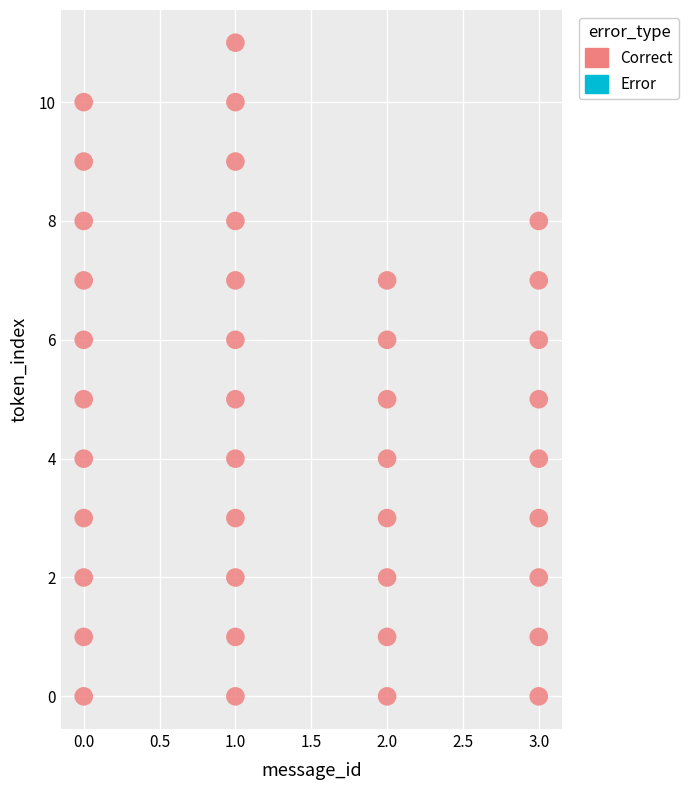

What is the range of X values (max minus min)?

3